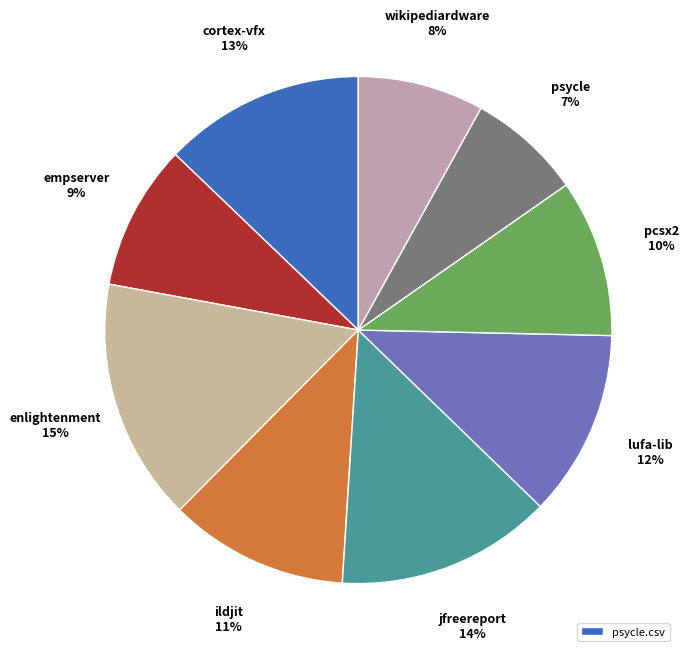

How many segments does this pie chart have?

9